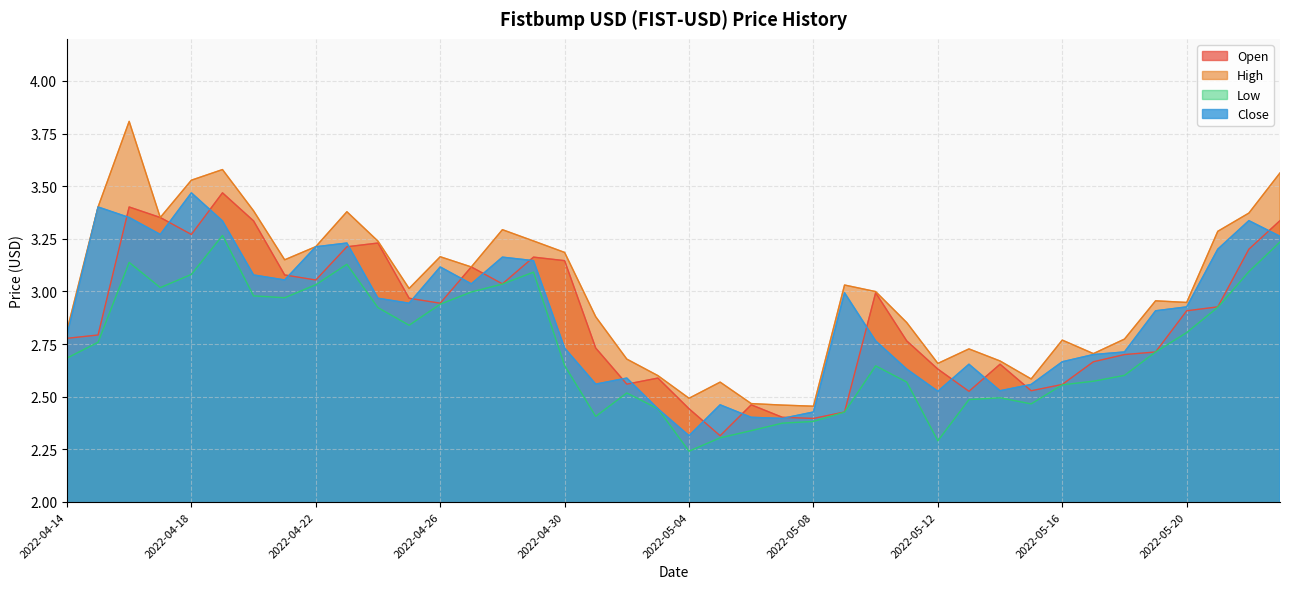

Reading right to left, list all the values displayed in this chart.

Open: 3.3	3.2	2.9	2.9	2.7	2.7	2.7	2.6	2.5	2.7	2.5	2.6	2.8	3.0	2.4	2.4	2.4	2.5	2.3	2.4	2.6	2.6	2.7	3.1	3.2	3.0	3.1	2.9	3.0	3.2	3.2	3.1	3.1	3.3	3.5	3.3	3.4	3.4	2.8	2.8
High: 3.6	3.4	3.3	2.9	3.0	2.8	2.7	2.8	2.6	2.7	2.7	2.7	2.9	3.0	3.0	2.5	2.5	2.5	2.6	2.5	2.6	2.7	2.9	3.2	3.2	3.3	3.1	3.2	3.0	3.2	3.4	3.2	3.2	3.4	3.6	3.5	3.4	3.8	3.4	2.8
Low: 3.2	3.1	2.9	2.8	2.7	2.6	2.6	2.6	2.5	2.5	2.5	2.3	2.6	2.6	2.4	2.4	2.4	2.3	2.3	2.2	2.4	2.5	2.4	2.6	3.1	3.0	3.0	2.9	2.8	2.9	3.1	3.0	3.0	3.0	3.3	3.1	3.0	3.1	2.8	2.7
Close: 3.3	3.3	3.2	2.9	2.9	2.7	2.7	2.7	2.6	2.5	2.7	2.5	2.6	2.8	3.0	2.4	2.4	2.4	2.5	2.3	2.4	2.6	2.6	2.7	3.1	3.2	3.0	3.1	2.9	3.0	3.2	3.2	3.1	3.1	3.3	3.5	3.3	3.4	3.4	2.8